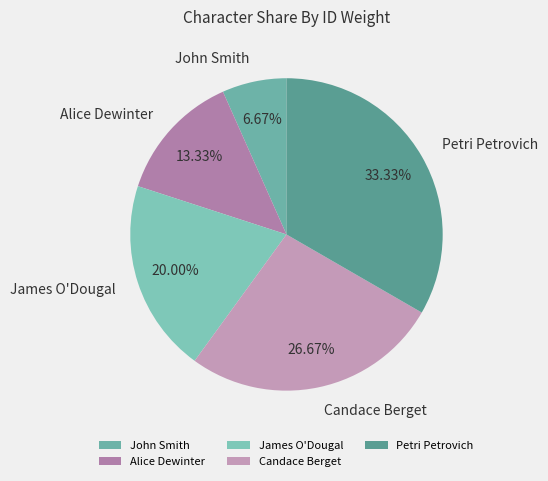

To the nearest percent, what is the combined percentage of Petri Petrovich and Alice Dewinter?

47%